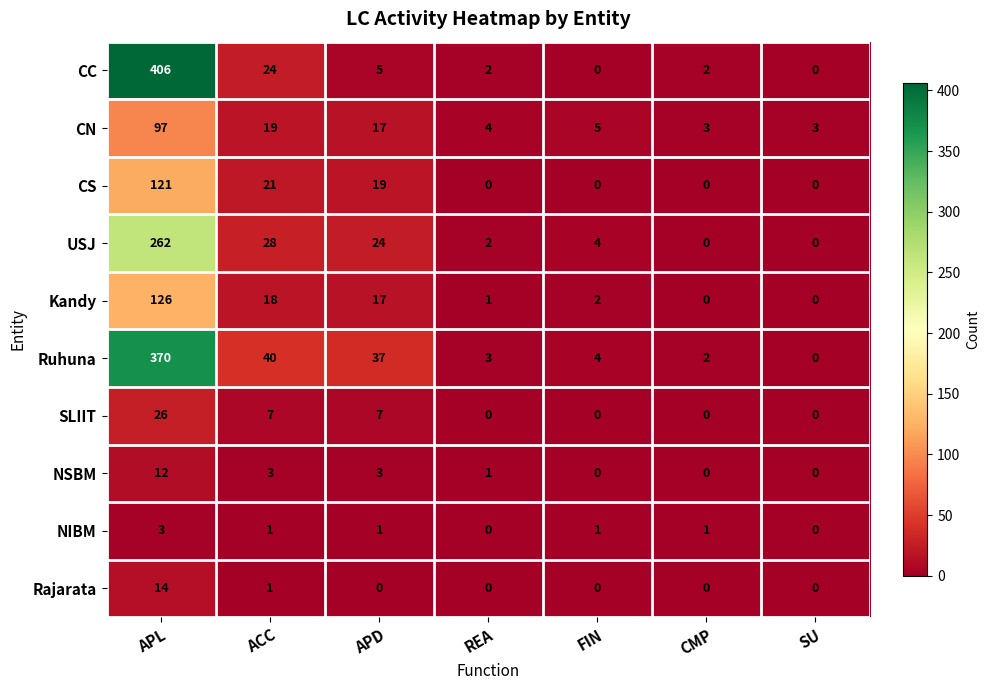

What is the average value of the CS series?

23